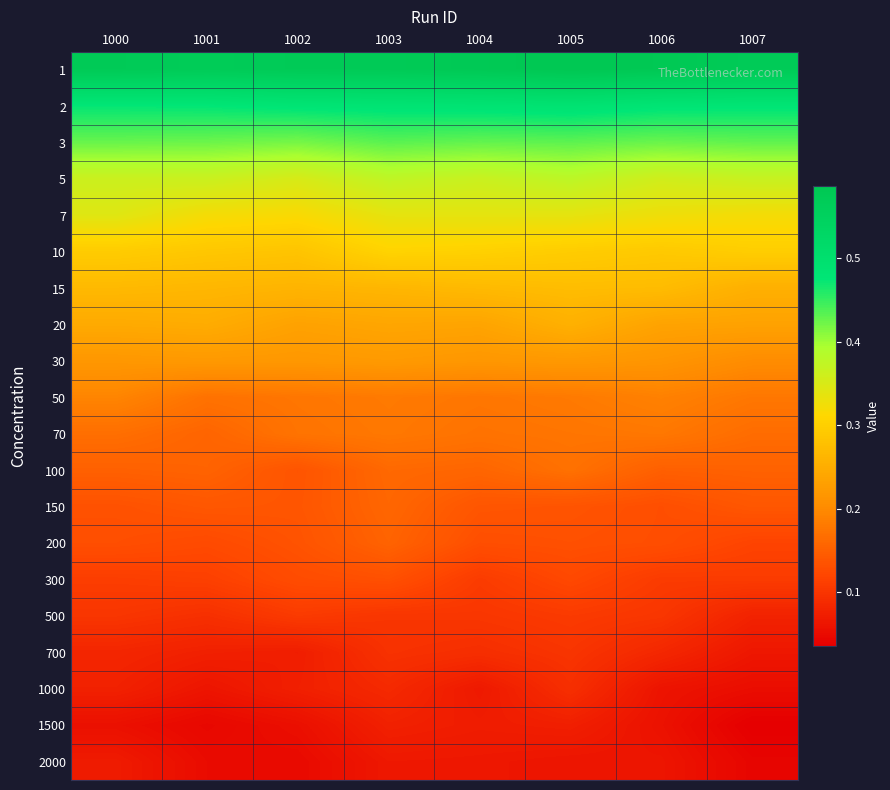

Which has a higher value, 1004 or 1006?

1006